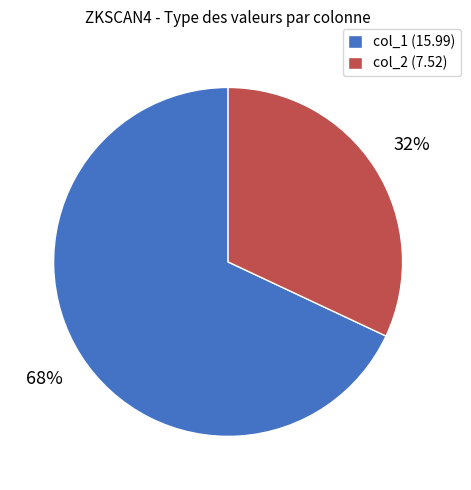

What percentage is the col_2 (7.52) slice, to the nearest percent?

32%